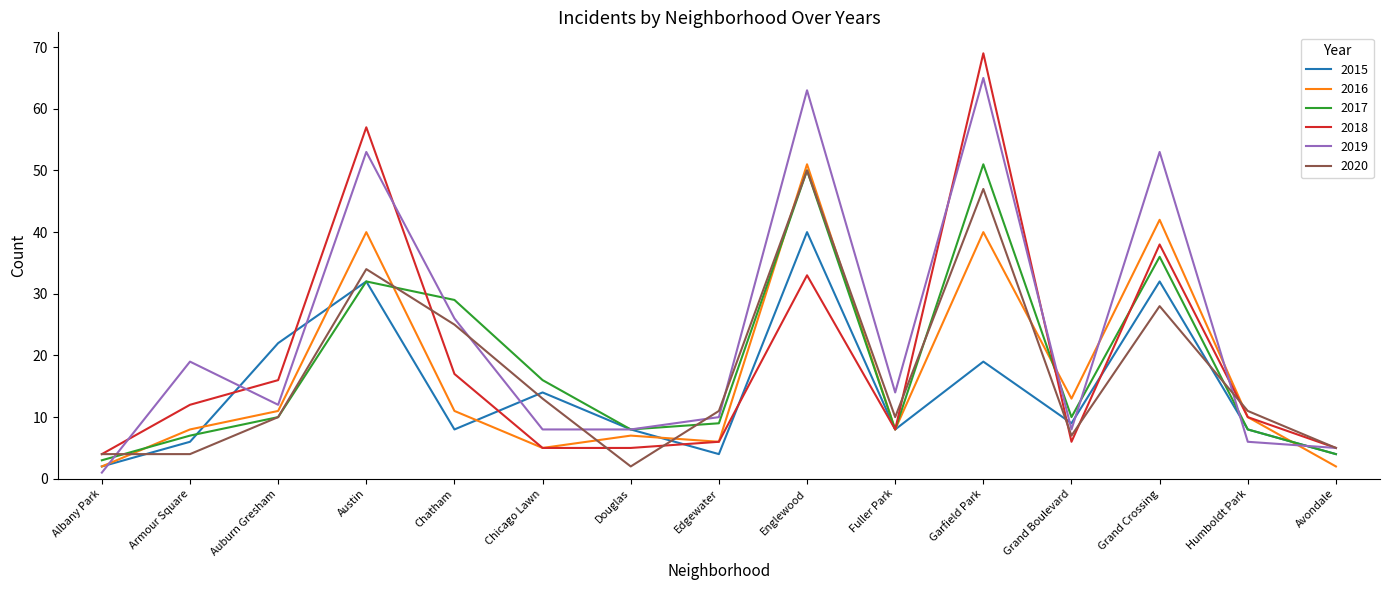

What is the spread (max minus min) of values at Edgewater?

7